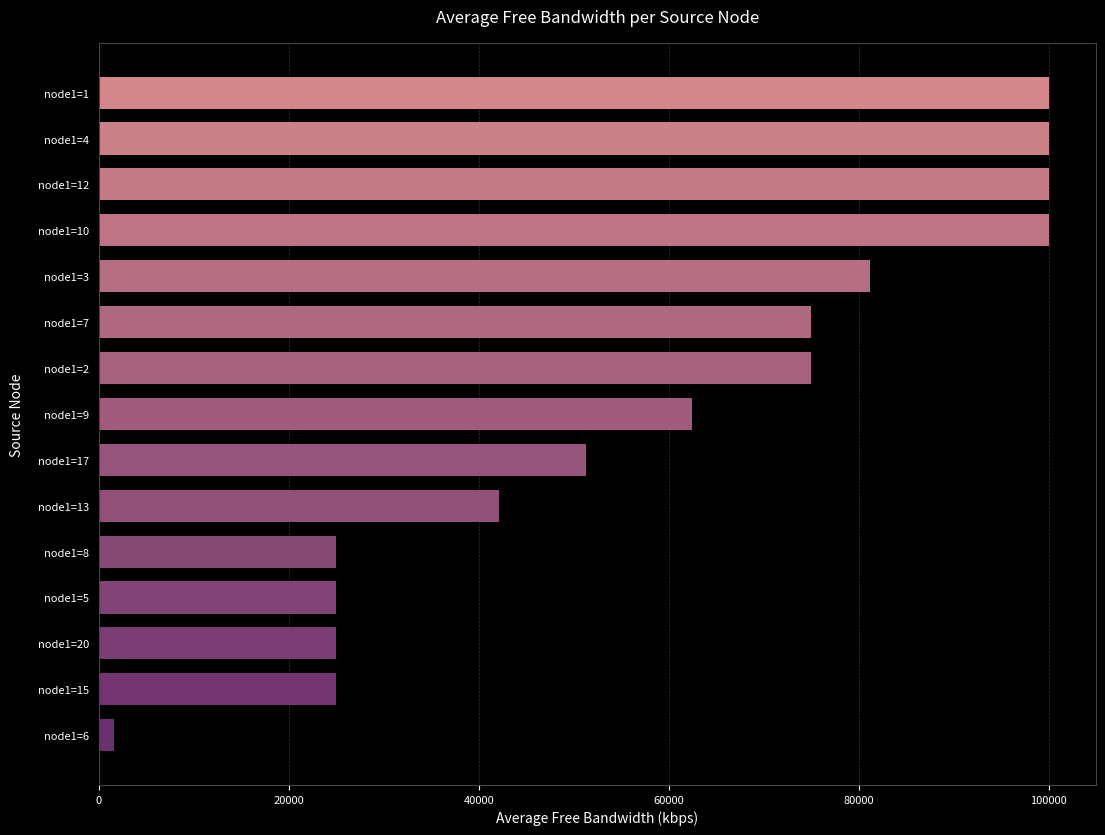

At which category does the chart reach its minimum across all series?

node1=6